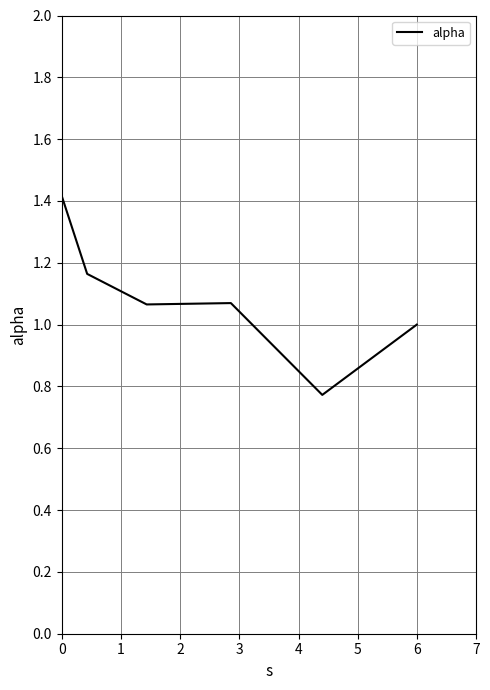

What is the maximum value shown in the chart?

1.4